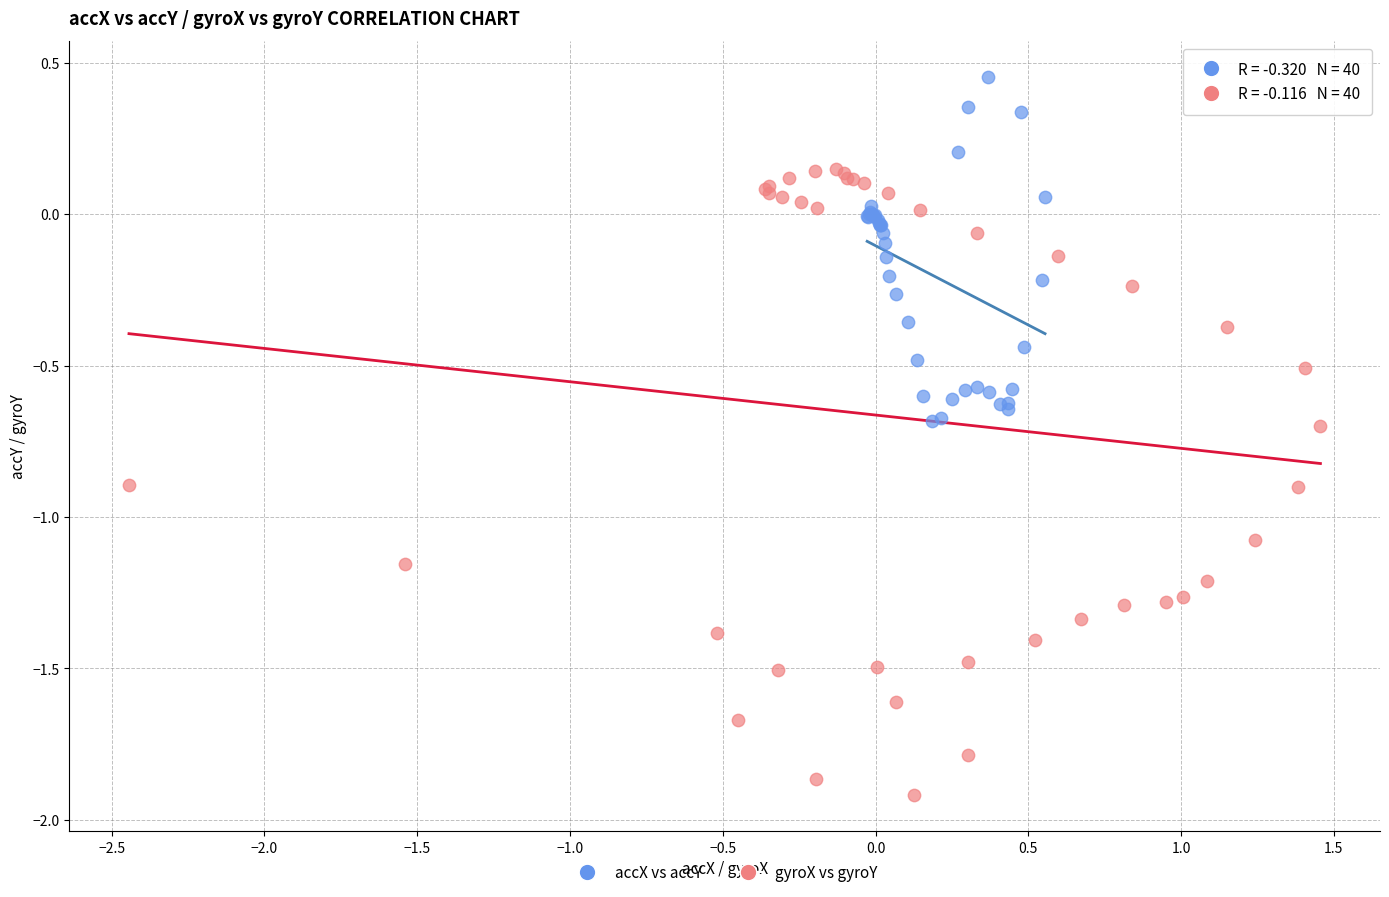

Which series has the widest spread of Y values?

gyroX vs gyroY